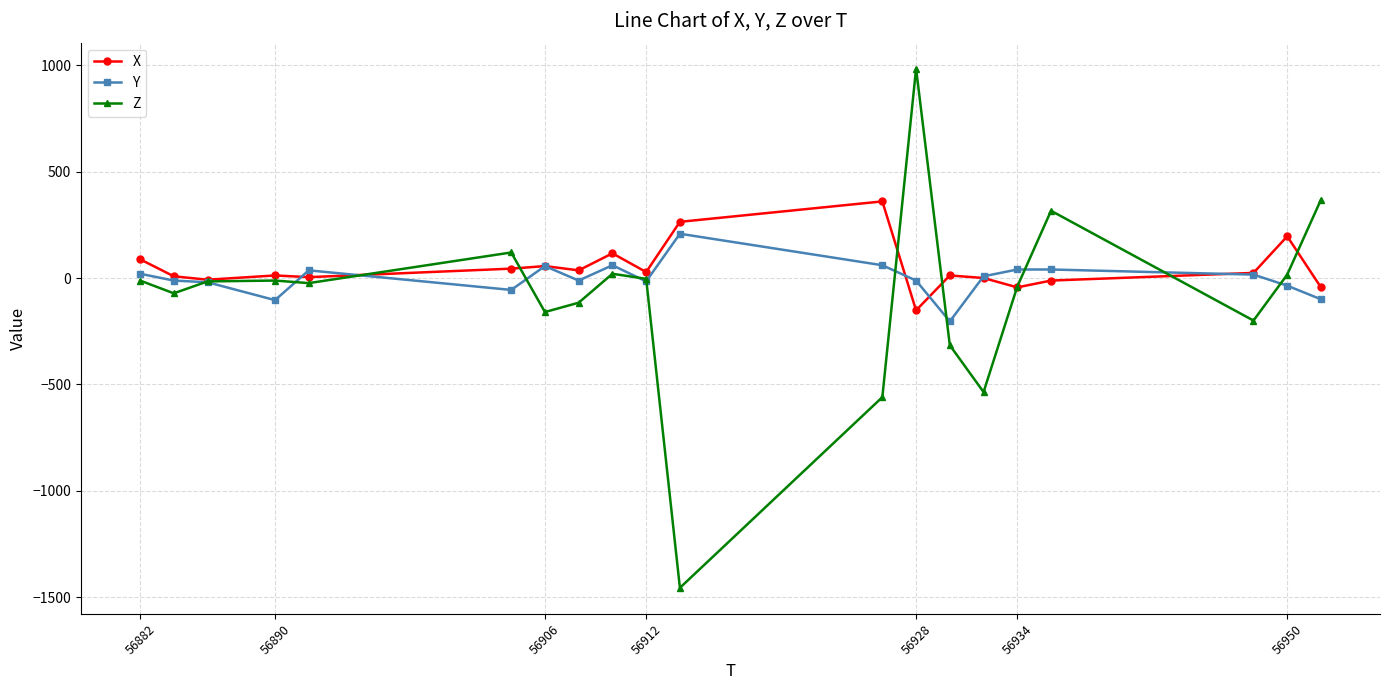

What is the minimum value shown in the chart?

-1456